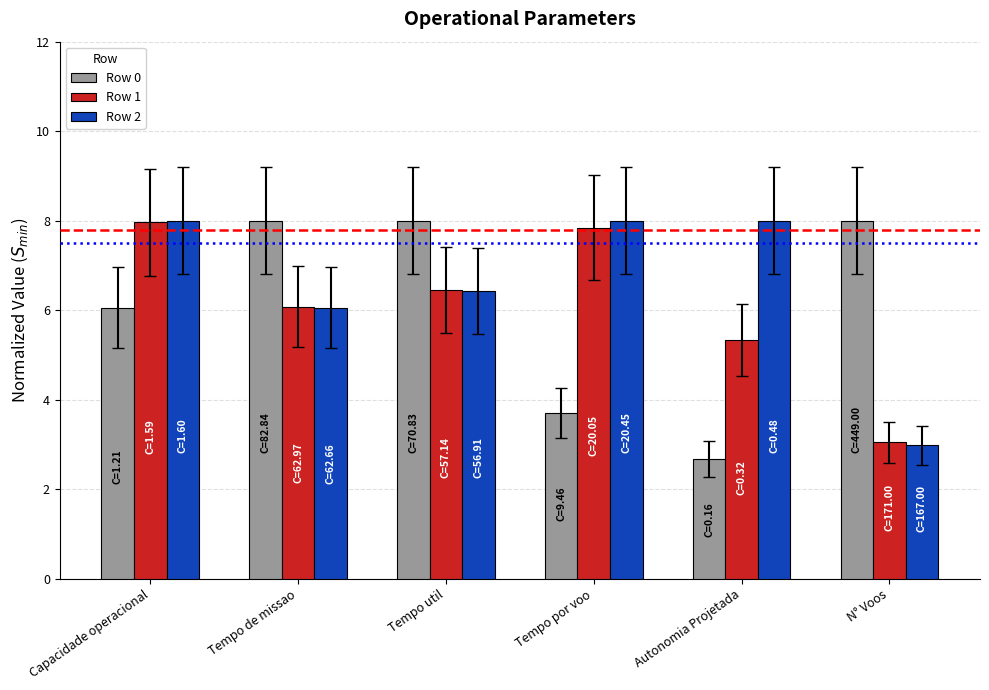

What is the label of the 2nd bar from the right?

Autonomia Projetada